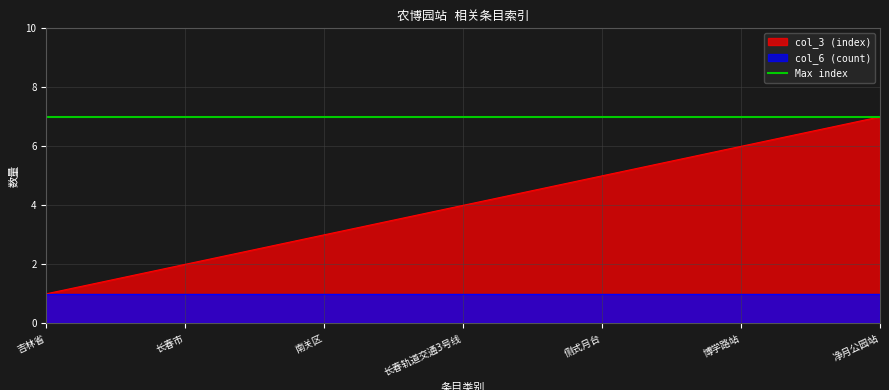

What is the change in value from 吉林省 to 侧式月台?

+4